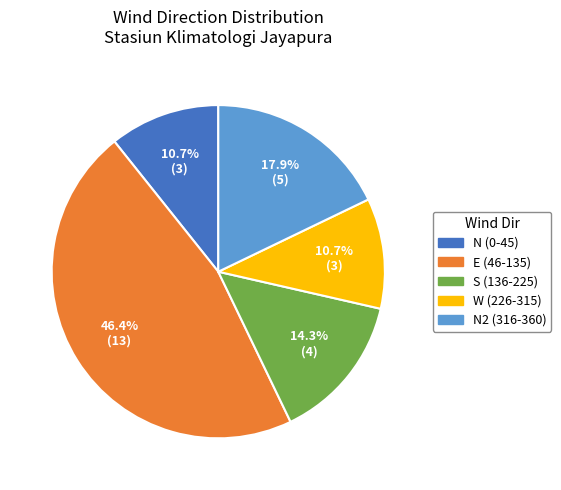

Does any single category account for the majority?

No